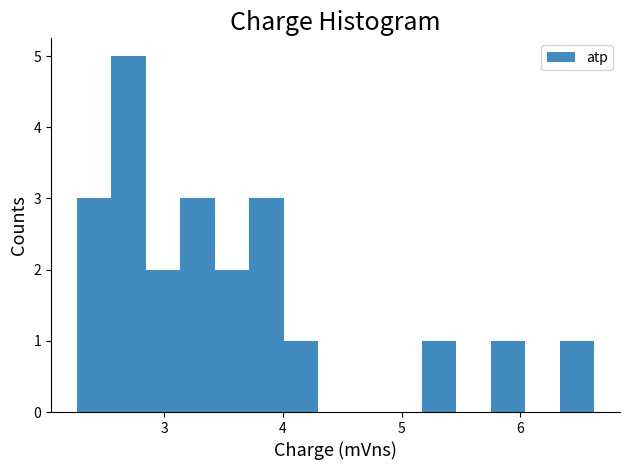

Around what value on the x-axis is the tallest bar? Give the approximate position of its centre, as read against the axis.

2.7